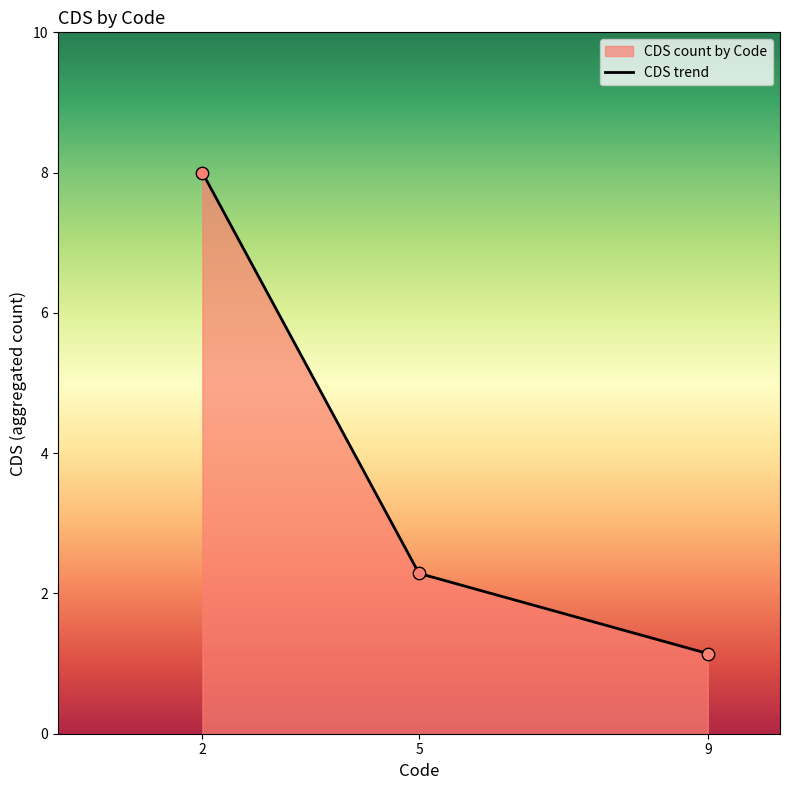

What is the change in value from 2 to 5?

-5.7